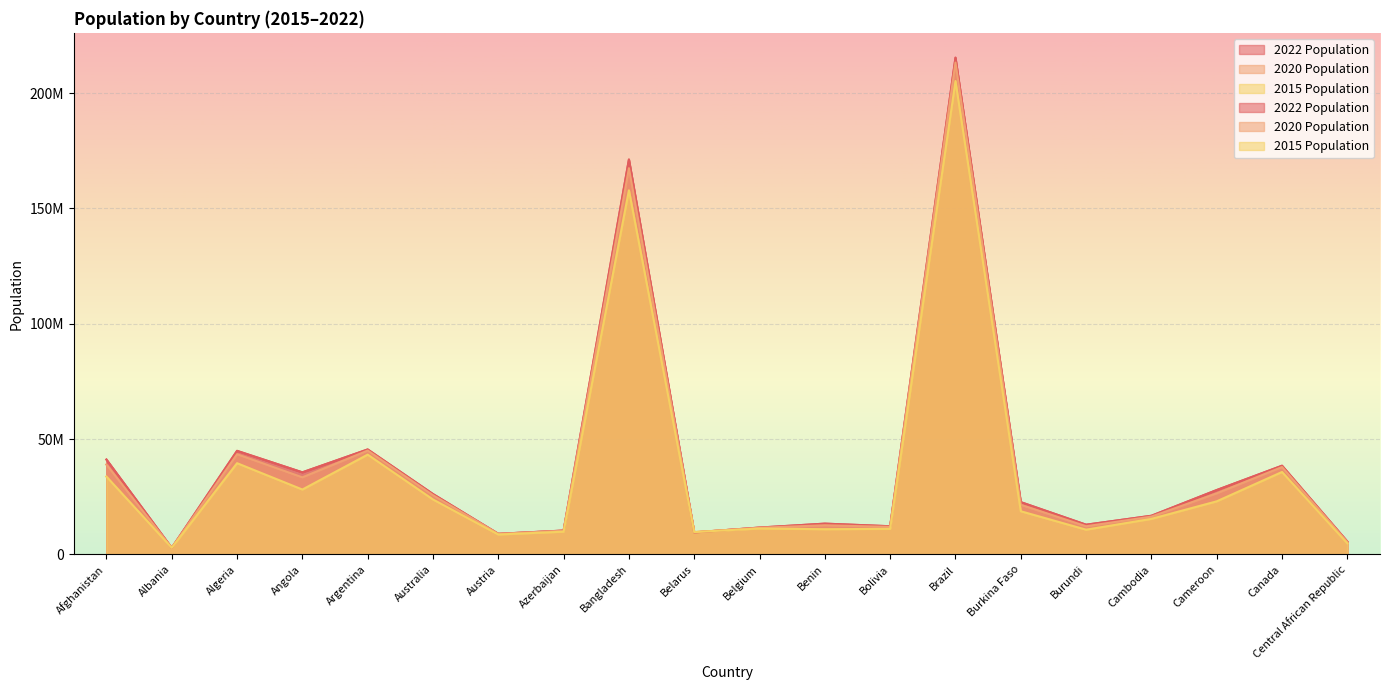

Rank the series at Bolivia from lowest to highest value.

2015 Population, 2020 Population, 2022 Population